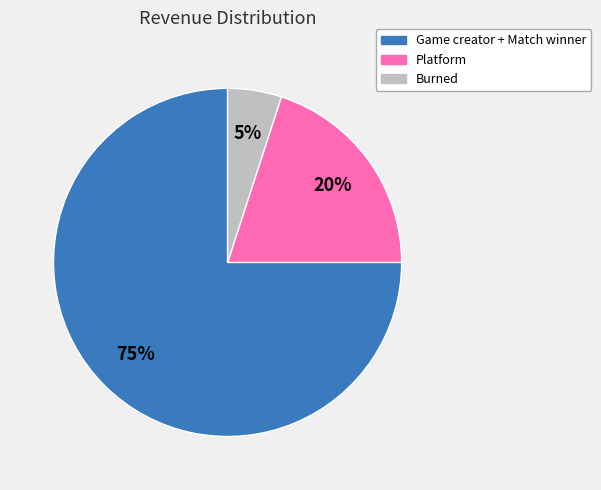

Which category has the biggest portion of the pie?

Game creator + Match winner